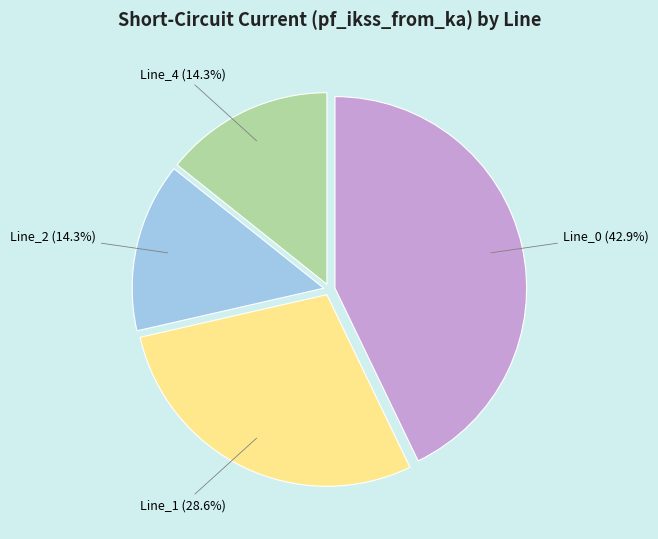

Does any single category account for the majority?

No